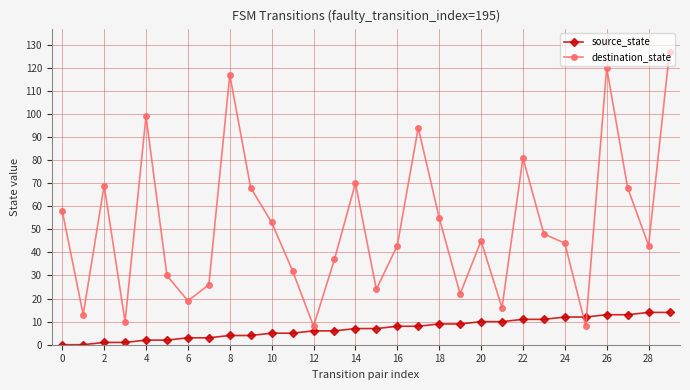

Does the chart display data point markers on the line(s)?

Yes